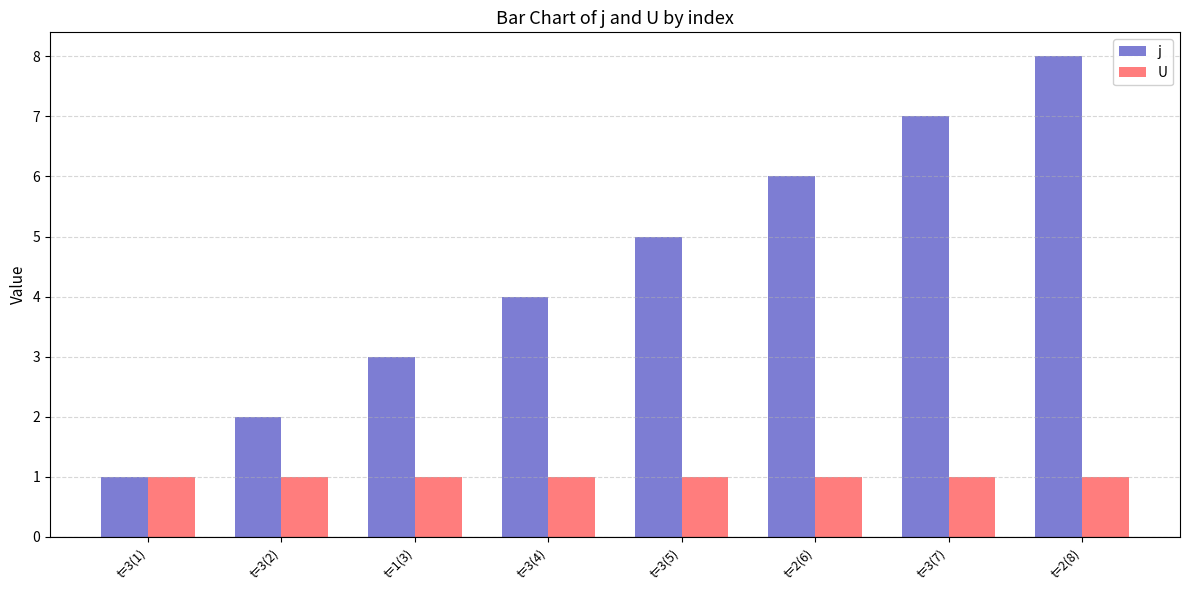

At which label is j closest to 4?

t=3(4)